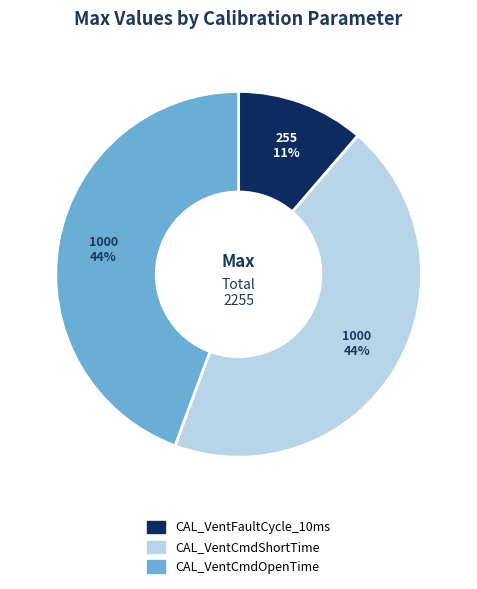

What is the smallest slice in the pie chart?

CAL_VentFaultCycle_10ms